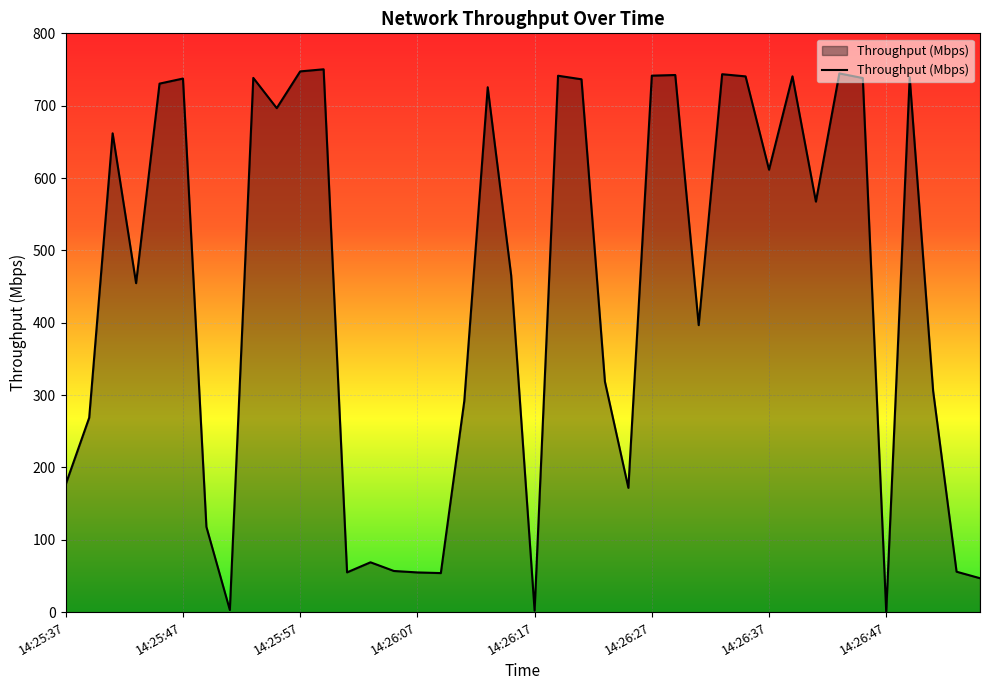

What is the difference between the maximum and minimum values?

750.3